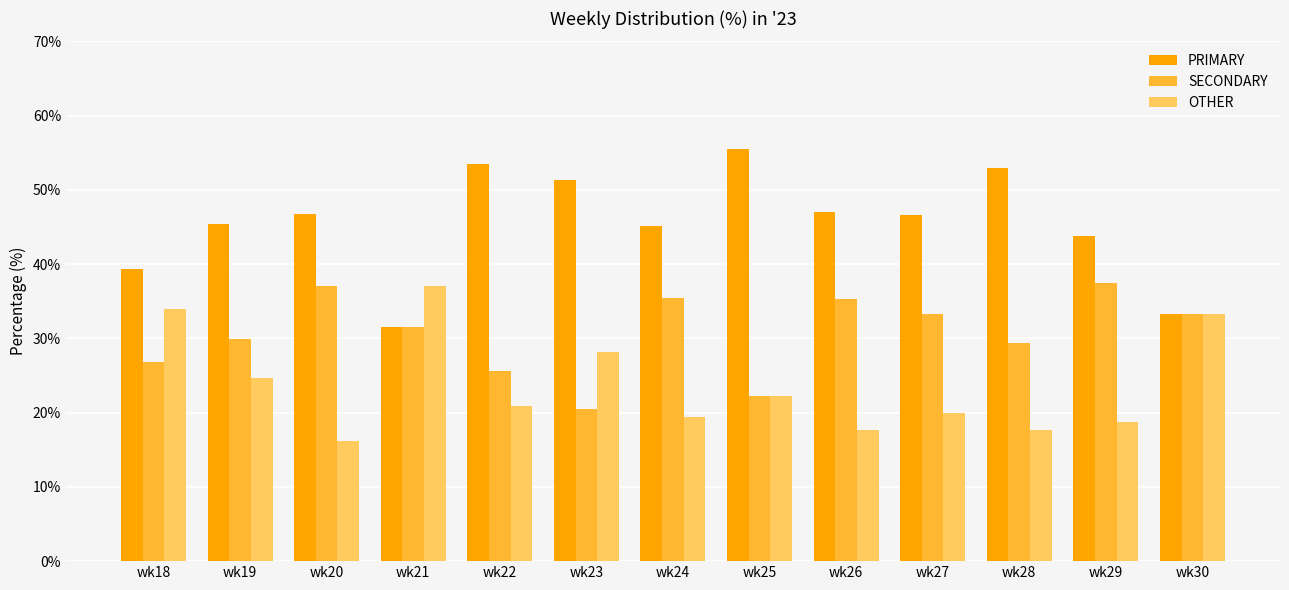

Does the chart contain any negative values?

No